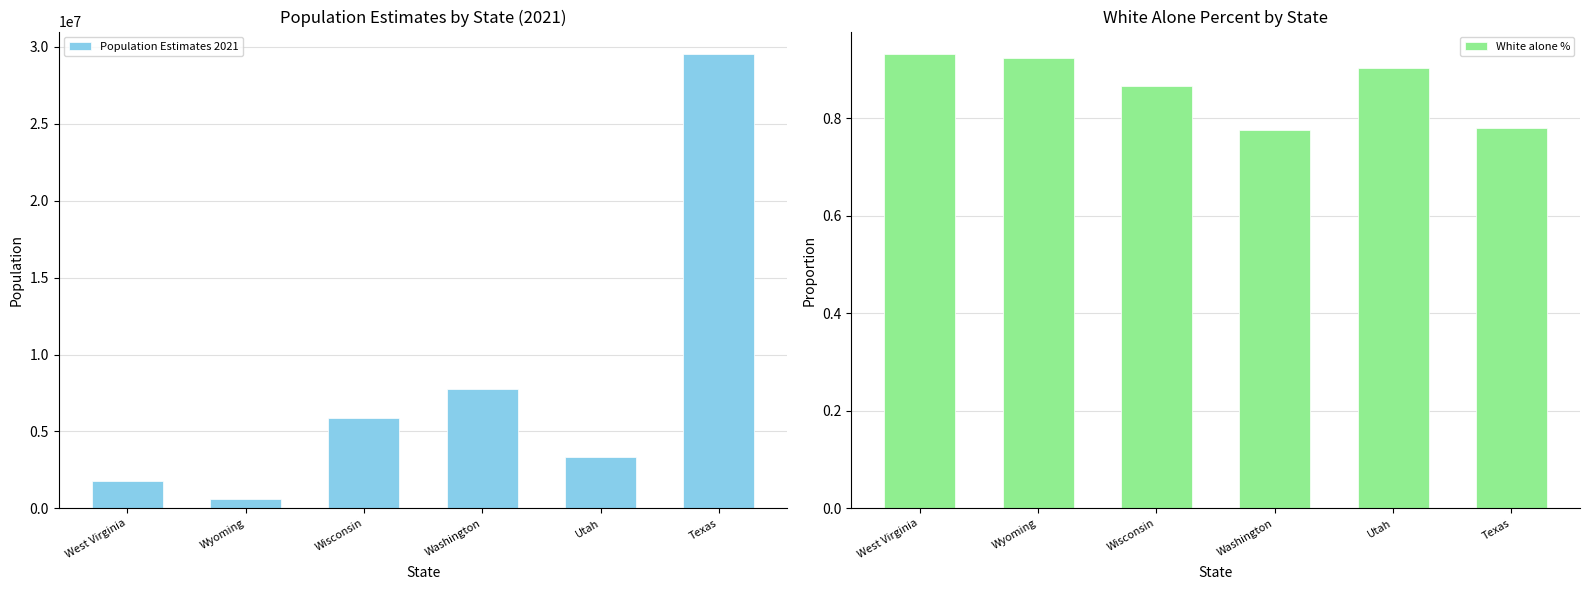

What is the sum of the Population Estimates 2021 values at West Virginia and Washington?

9521651